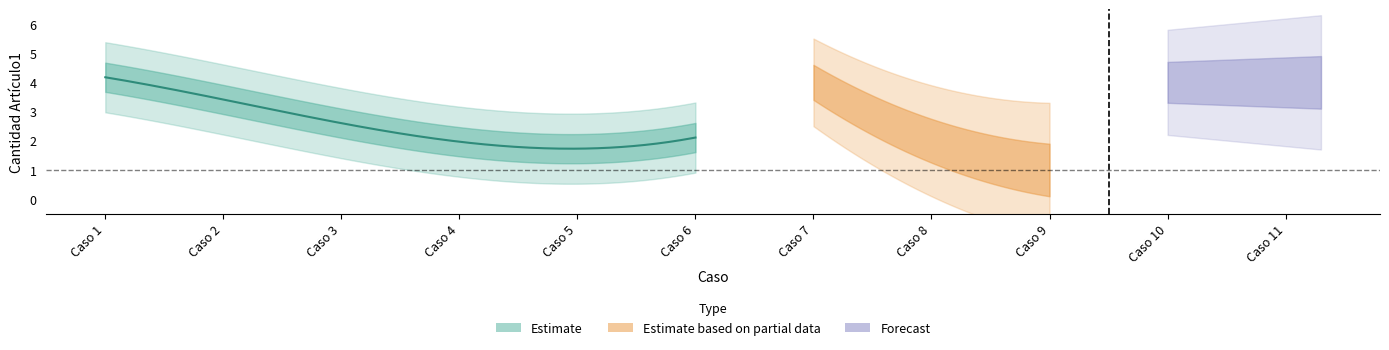

What is the value of the 7th point from the left?

4